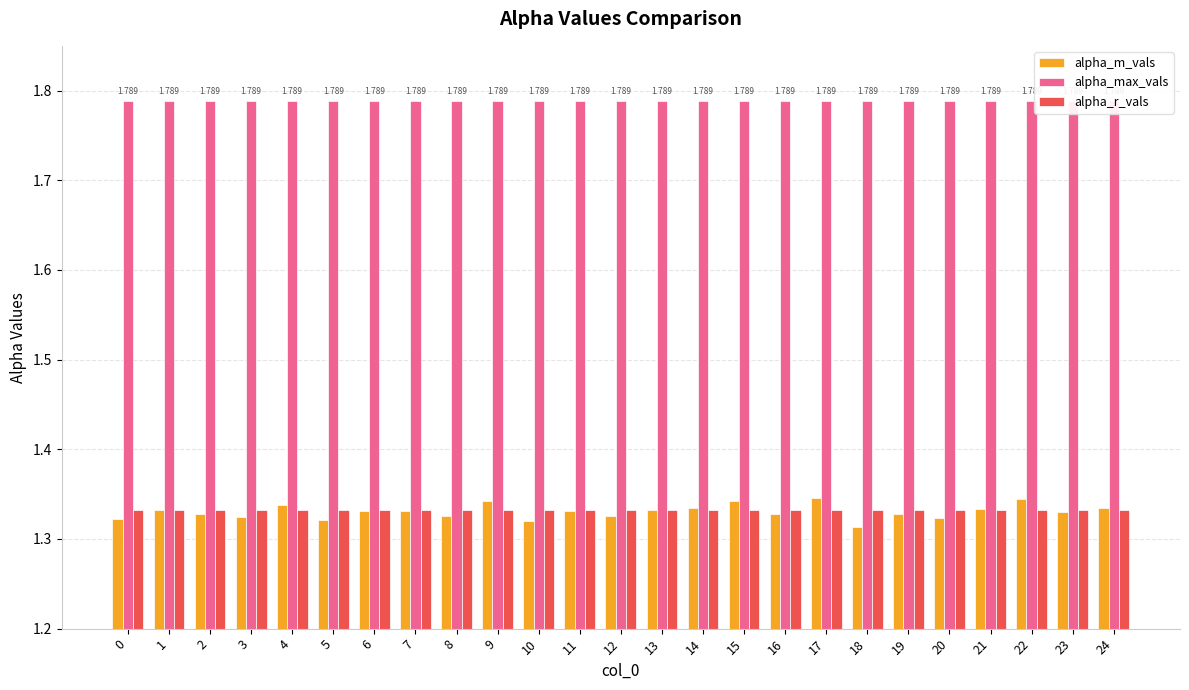

Reading left to right, transcribe all the data shown in this chart.

alpha_m_vals: 0=1.3	1=1.3	2=1.3	3=1.3	4=1.3	5=1.3	6=1.3	7=1.3	8=1.3	9=1.3	10=1.3	11=1.3	12=1.3	13=1.3	14=1.3	15=1.3	16=1.3	17=1.3	18=1.3	19=1.3	20=1.3	21=1.3	22=1.3	23=1.3	24=1.3
alpha_max_vals: 0=1.8	1=1.8	2=1.8	3=1.8	4=1.8	5=1.8	6=1.8	7=1.8	8=1.8	9=1.8	10=1.8	11=1.8	12=1.8	13=1.8	14=1.8	15=1.8	16=1.8	17=1.8	18=1.8	19=1.8	20=1.8	21=1.8	22=1.8	23=1.8	24=1.8
alpha_r_vals: 0=1.3	1=1.3	2=1.3	3=1.3	4=1.3	5=1.3	6=1.3	7=1.3	8=1.3	9=1.3	10=1.3	11=1.3	12=1.3	13=1.3	14=1.3	15=1.3	16=1.3	17=1.3	18=1.3	19=1.3	20=1.3	21=1.3	22=1.3	23=1.3	24=1.3